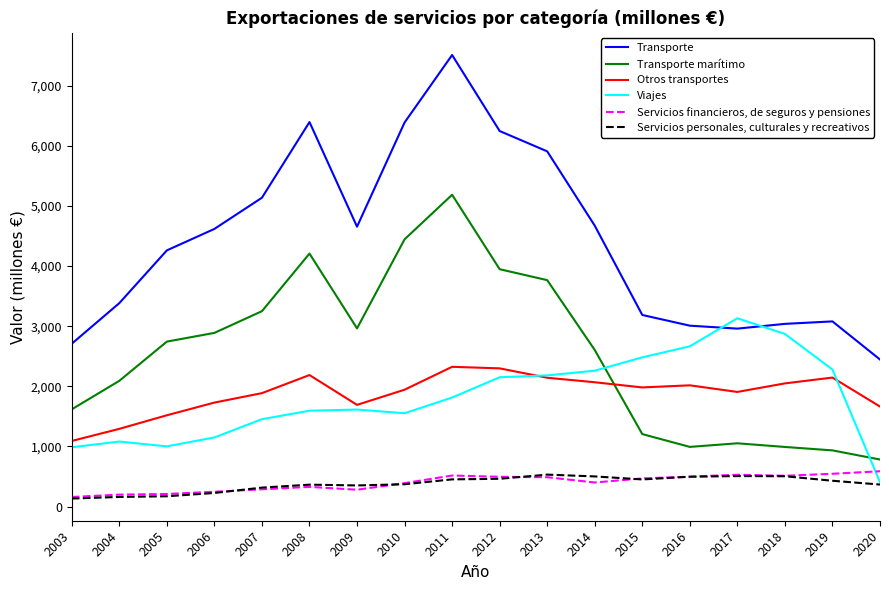

At which category does the chart reach its peak across all series?

2011